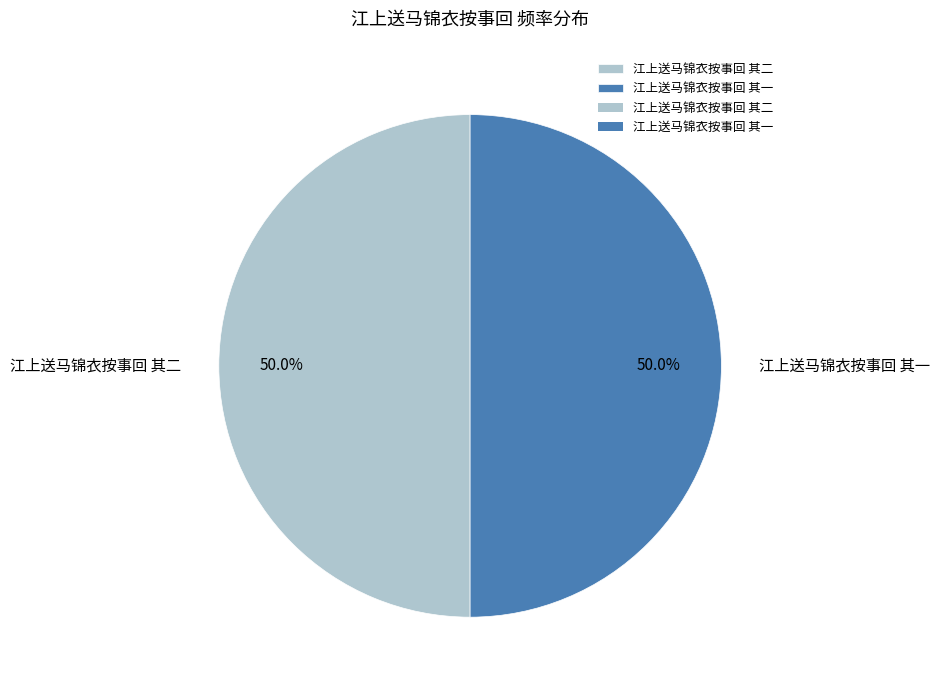

Combined, what portion of the pie is 江上送马锦衣按事回 其一 and 江上送马锦衣按事回 其二?

100.0%